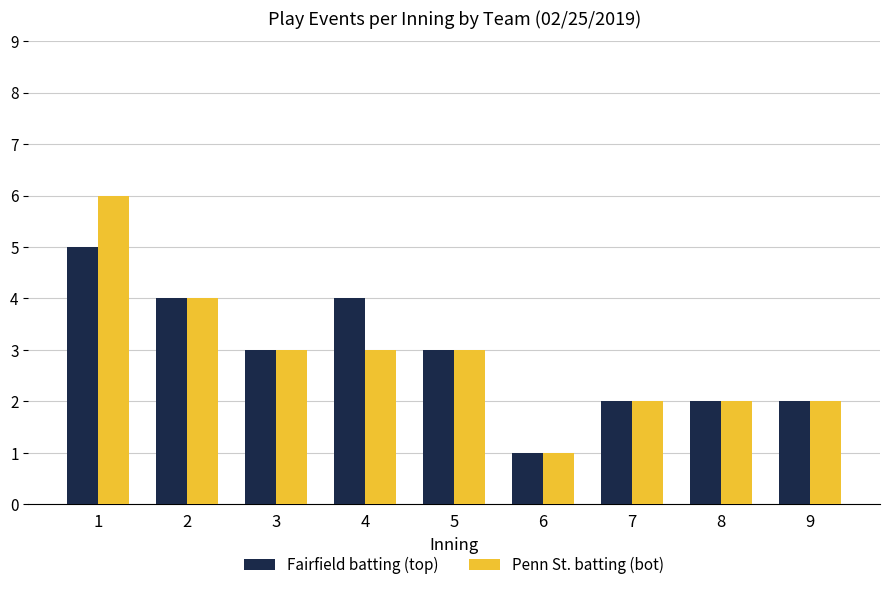

What is the difference between the maximum and minimum values in the Fairfield batting (top) series?

4